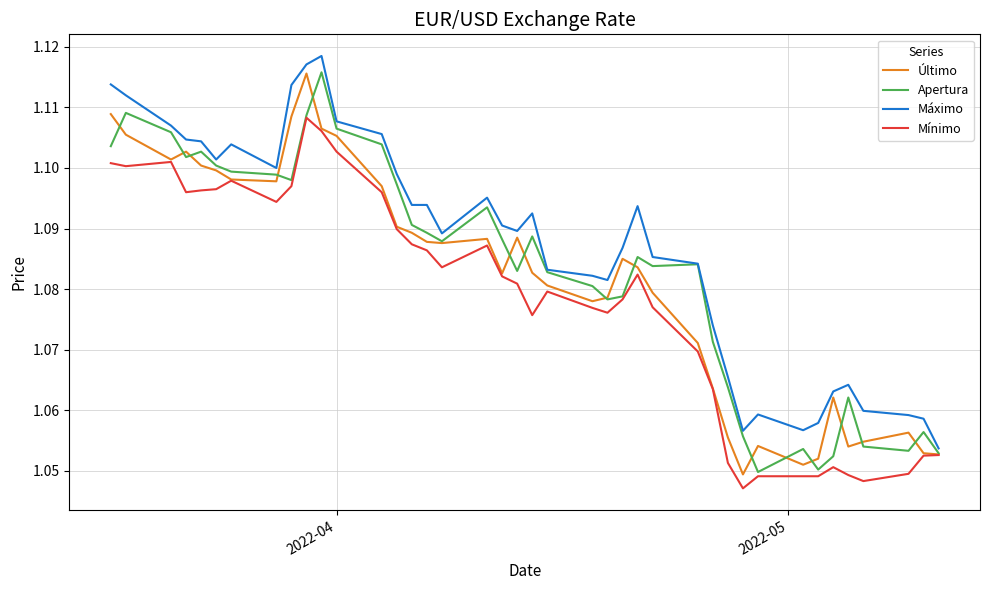

Which series has the largest total across all categories?

Máximo